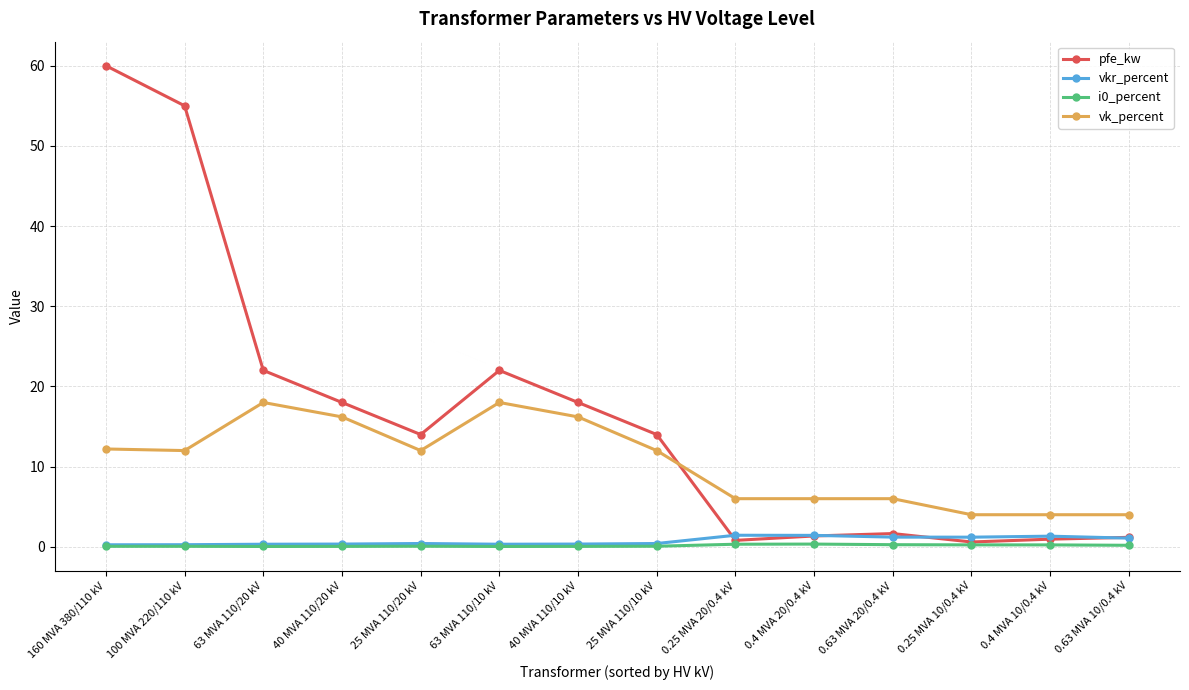

The i0_percent series shows 0.0 at 63 MVA 110/10 kV. True or false?

True